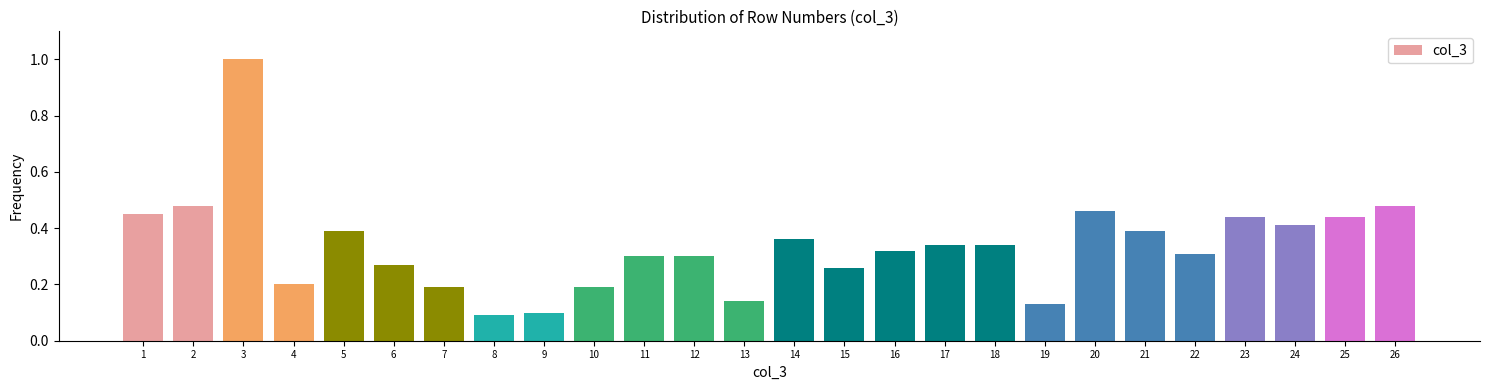

Is it true that the value at 25 is 0.3?

False